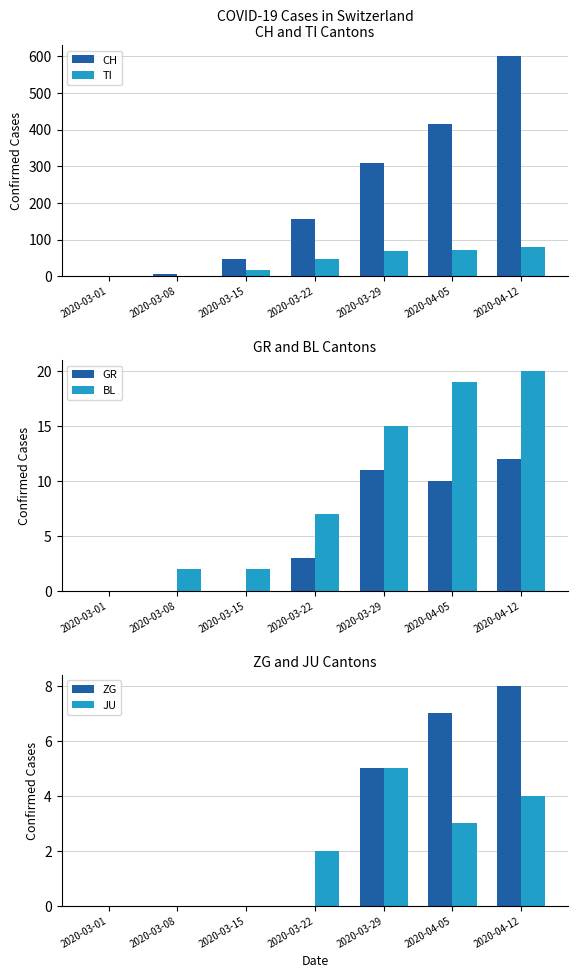

How many values in JU are above zero?

4